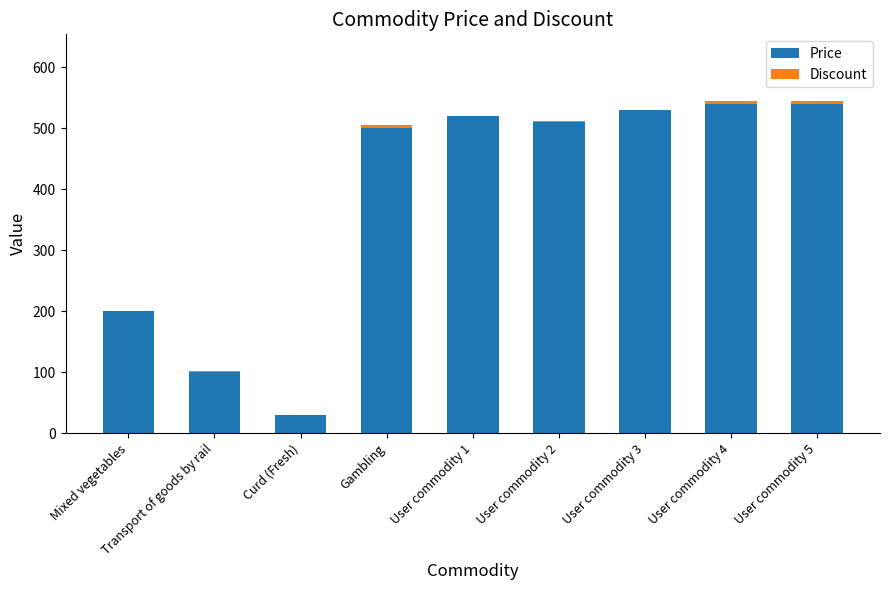

Count the number of categories in the chart.

9